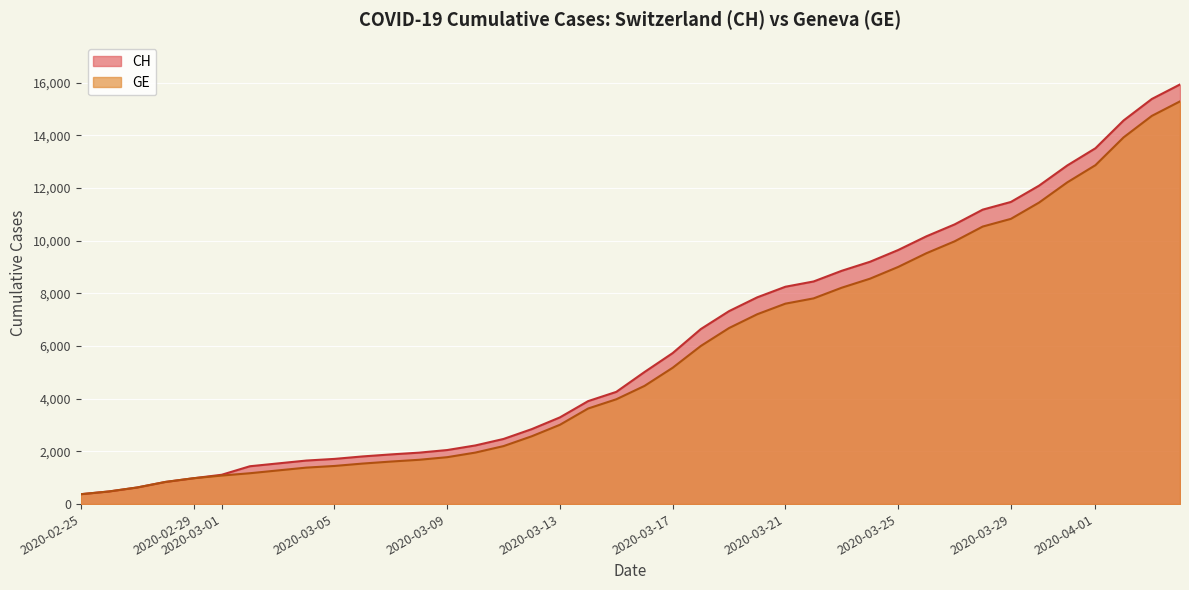

What is the difference between the second highest and minimum values in the GE series?

14358